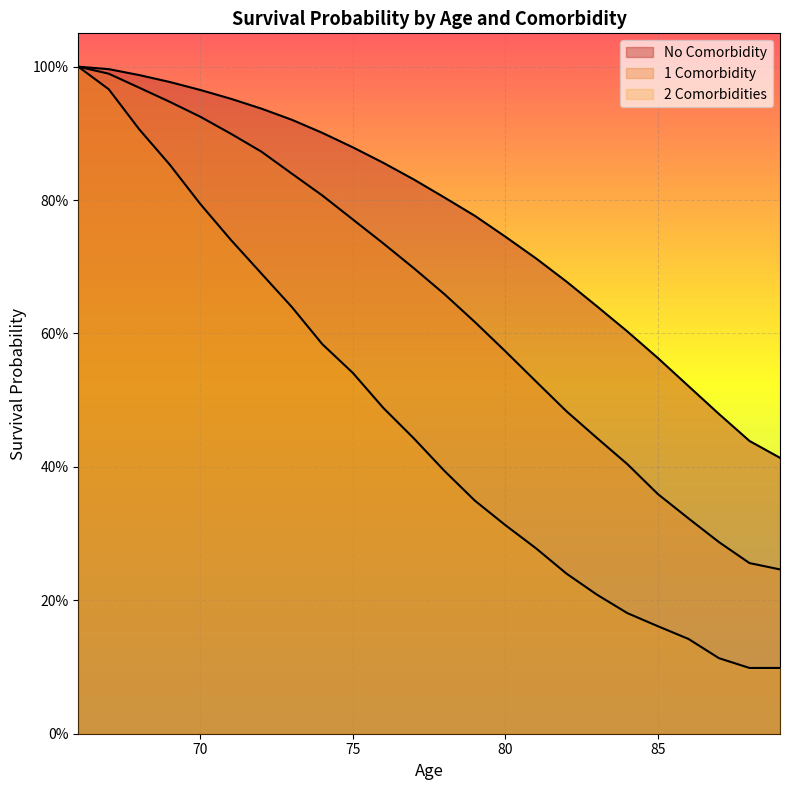

The 2 Comorbidities series shows 0.3 at 85. True or false?

False